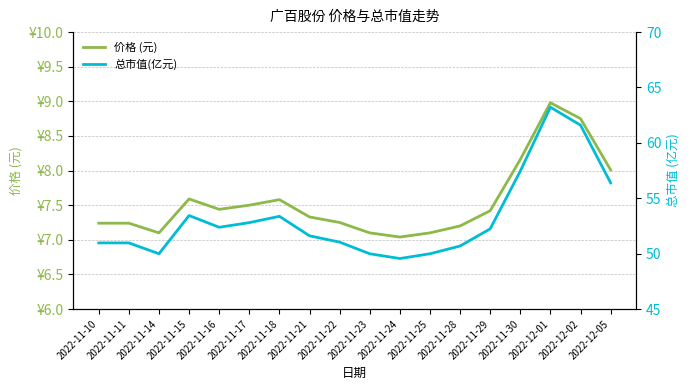

Rank the series by their average value, from lowest to highest.

价格 (元), 总市值(亿元)